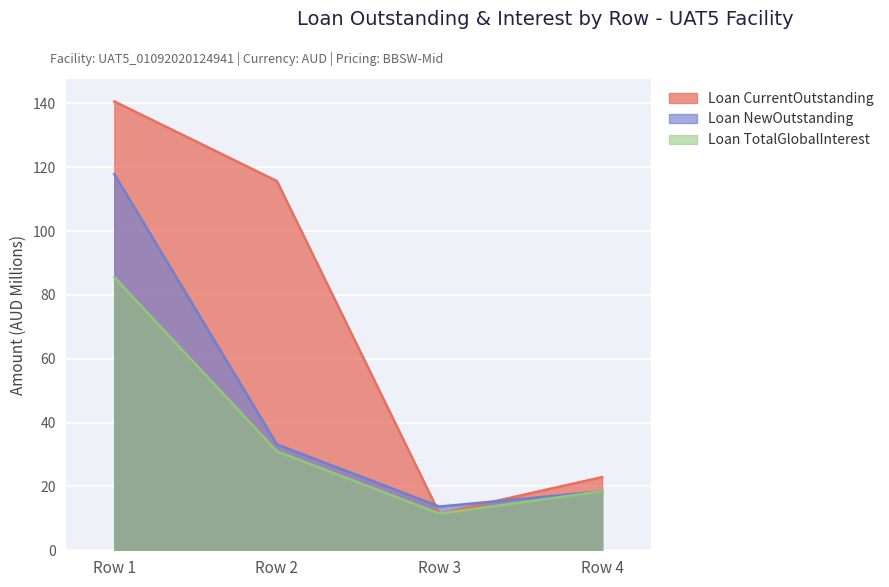

Which series has the largest range (max minus min)?

Loan CurrentOutstanding